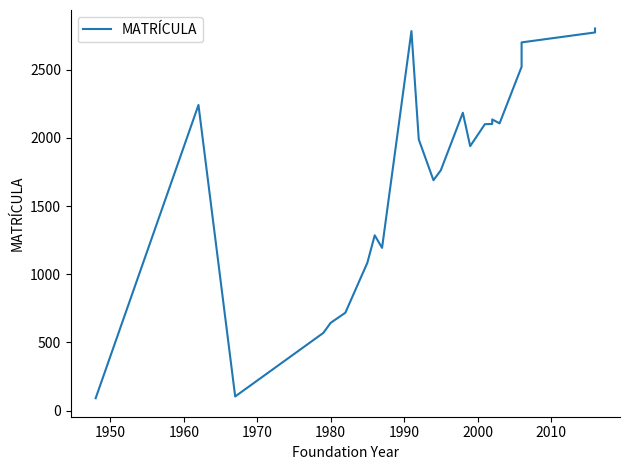

Reading right to left, what are all the values shown in this chart?

2803	2774	2701	2522	2107	2136	2103	2101	1940	2185	1763	1690	1989	2784	1194	1286	1085	718	644	570	104	2242	91